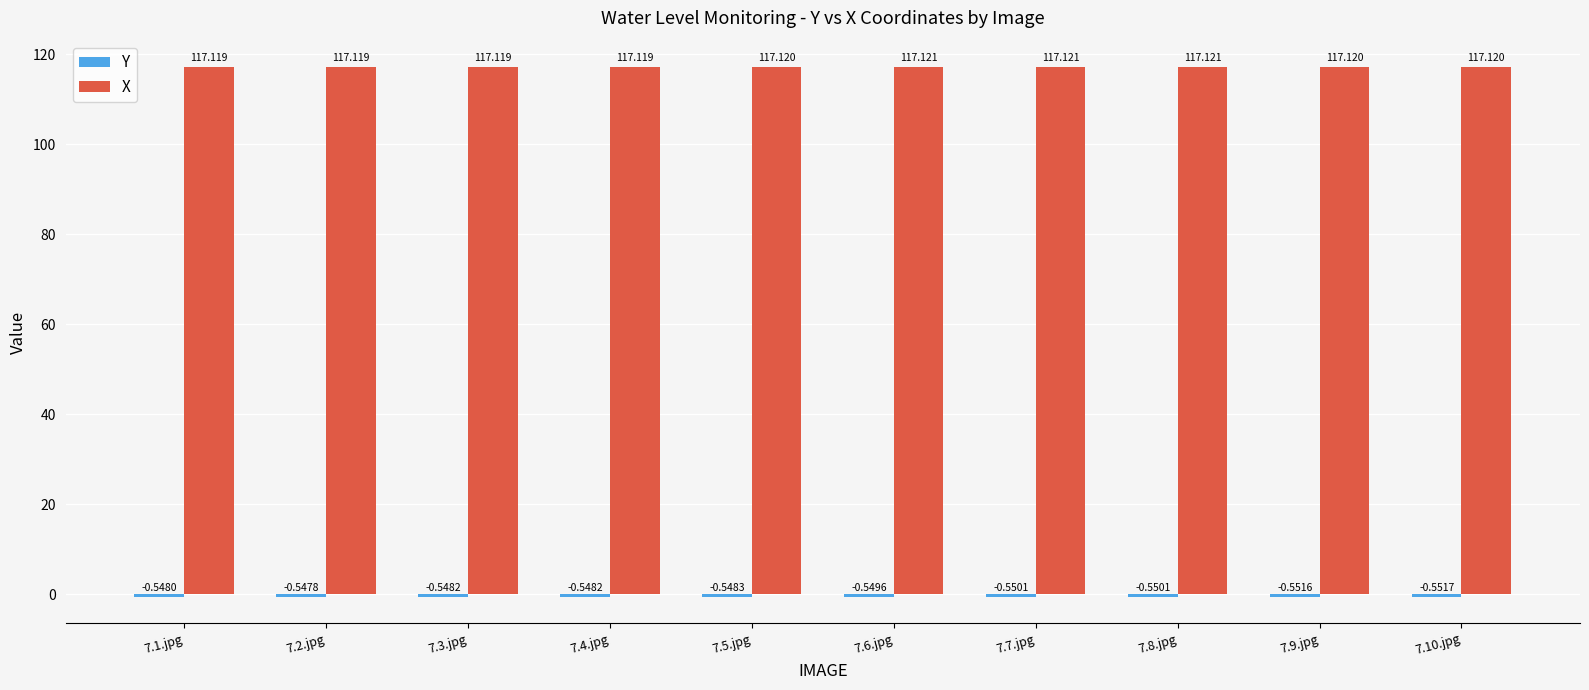

Which series has the largest total across all categories?

X